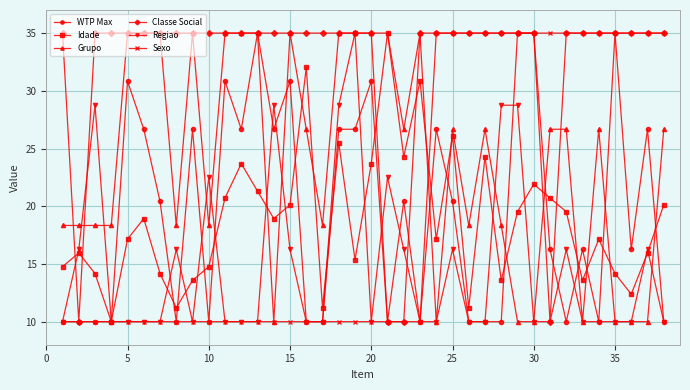

What is the maximum value for Regiao?

35.0